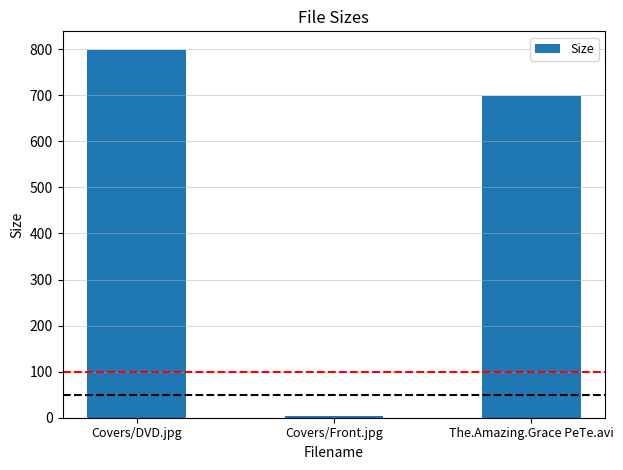

What is the approximate value at Covers/DVD.jpg?

798.8